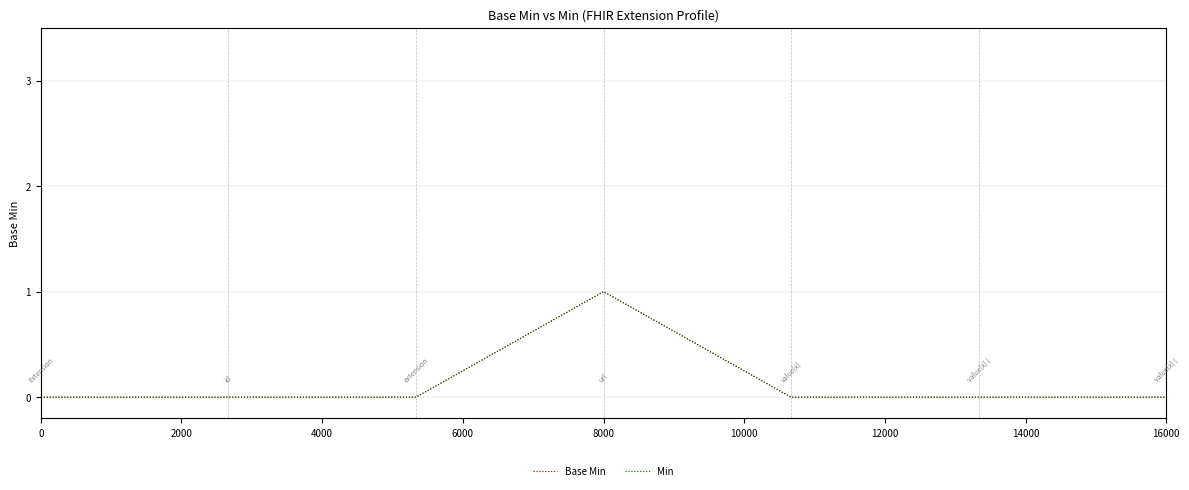

Does the chart have visible grid lines?

Yes